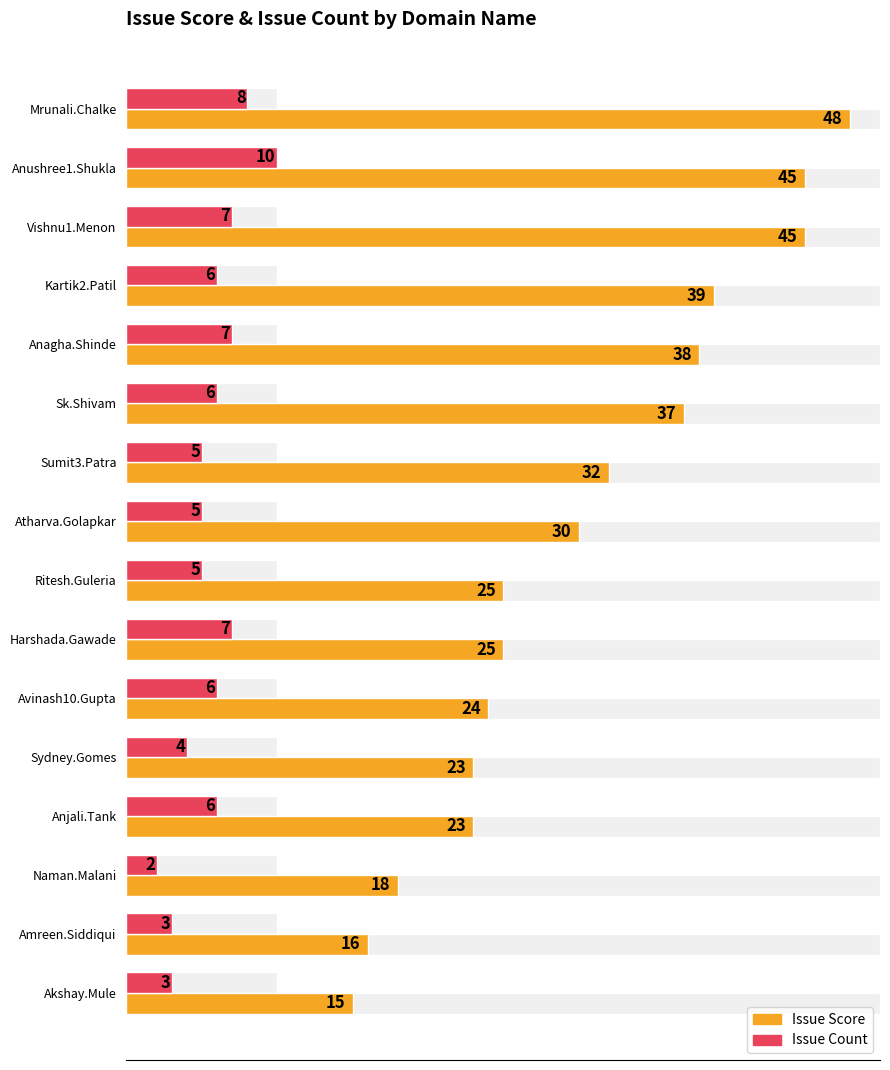

What is the approximate value of Issue Score at Ritesh.Guleria, to the nearest 5?

25